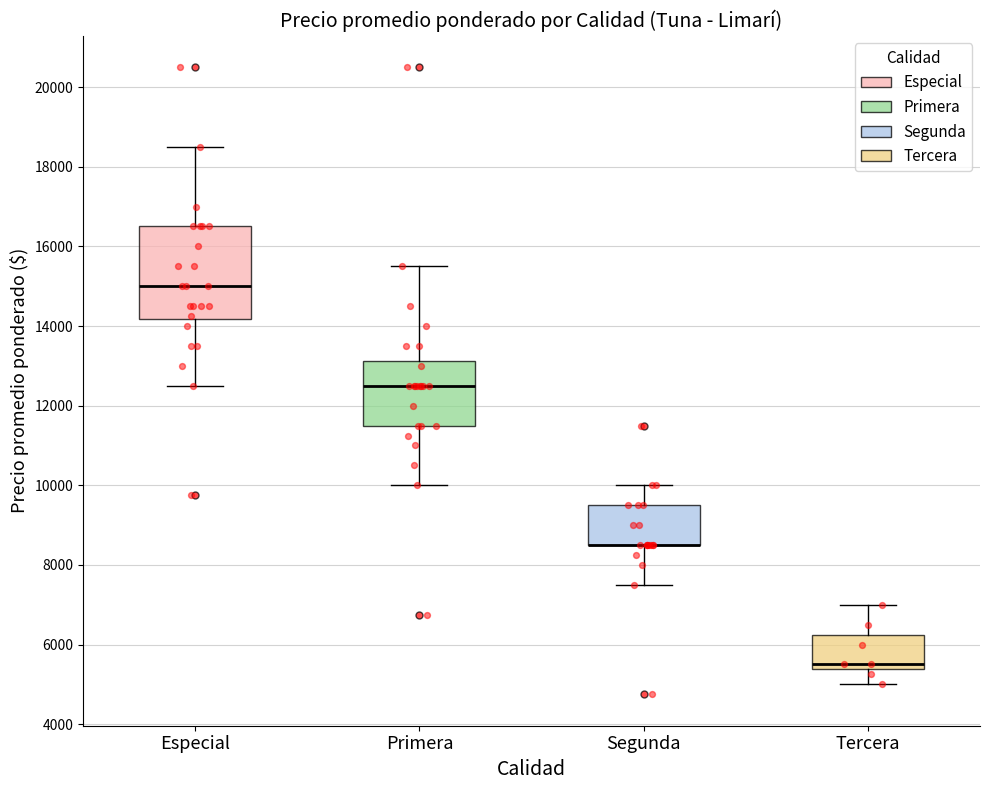

Comparing the boxes themselves (not the whiskers), which one is the tallest?

Especial